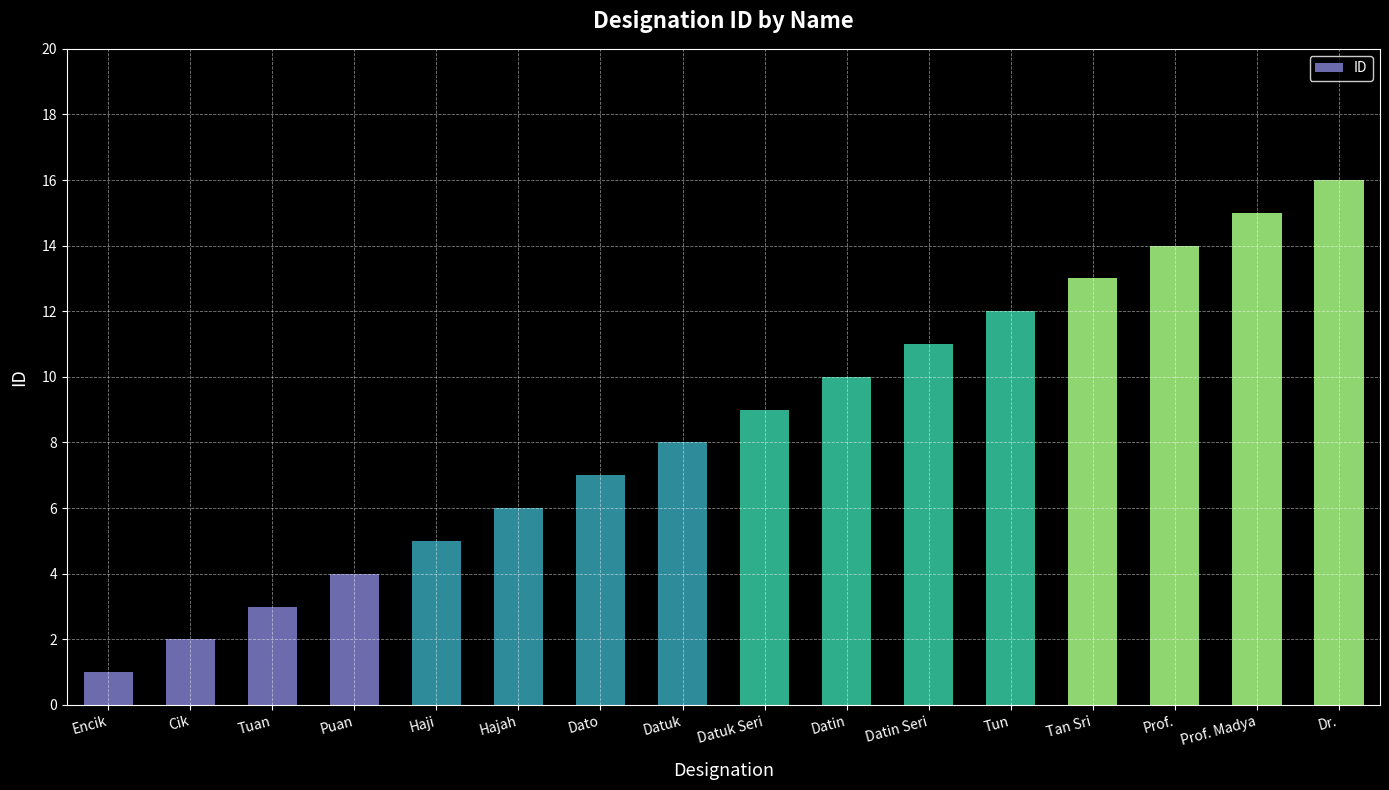

Between Dato and Puan, which is larger?

Dato